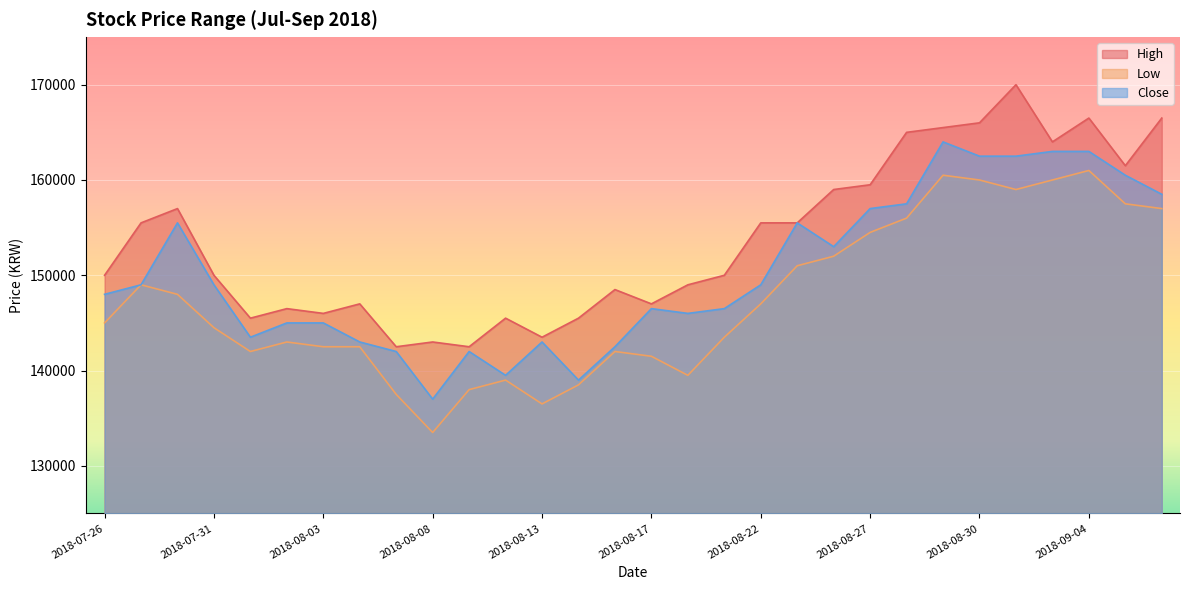

What is the label of the 2nd point from the left?

2018-07-27